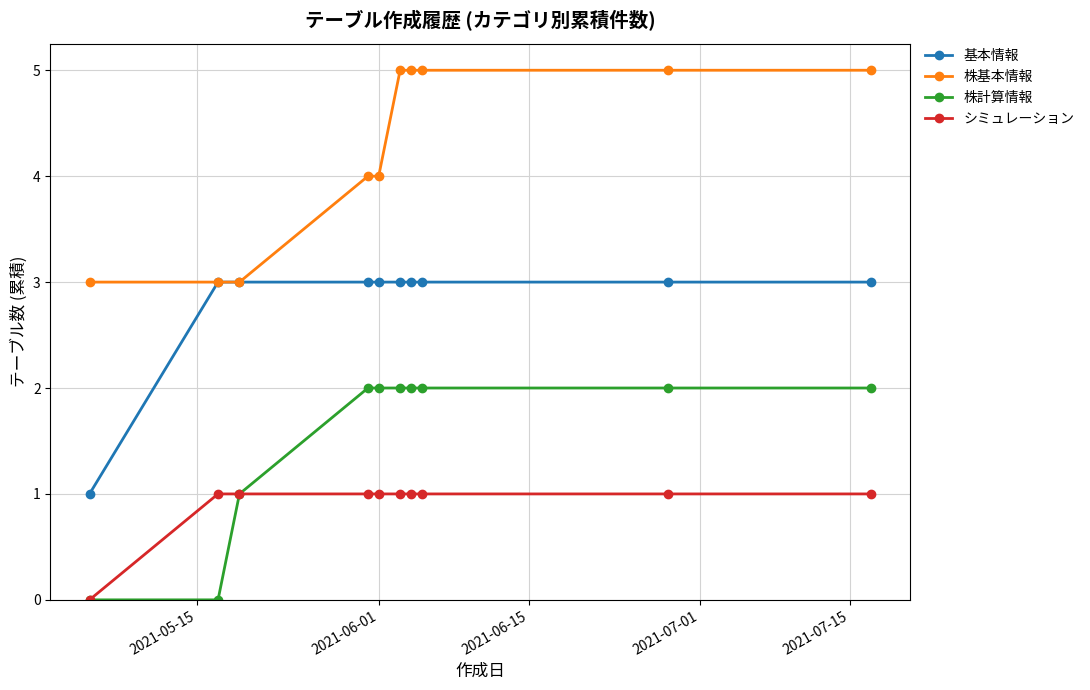

Does the chart display data point markers on the line(s)?

Yes